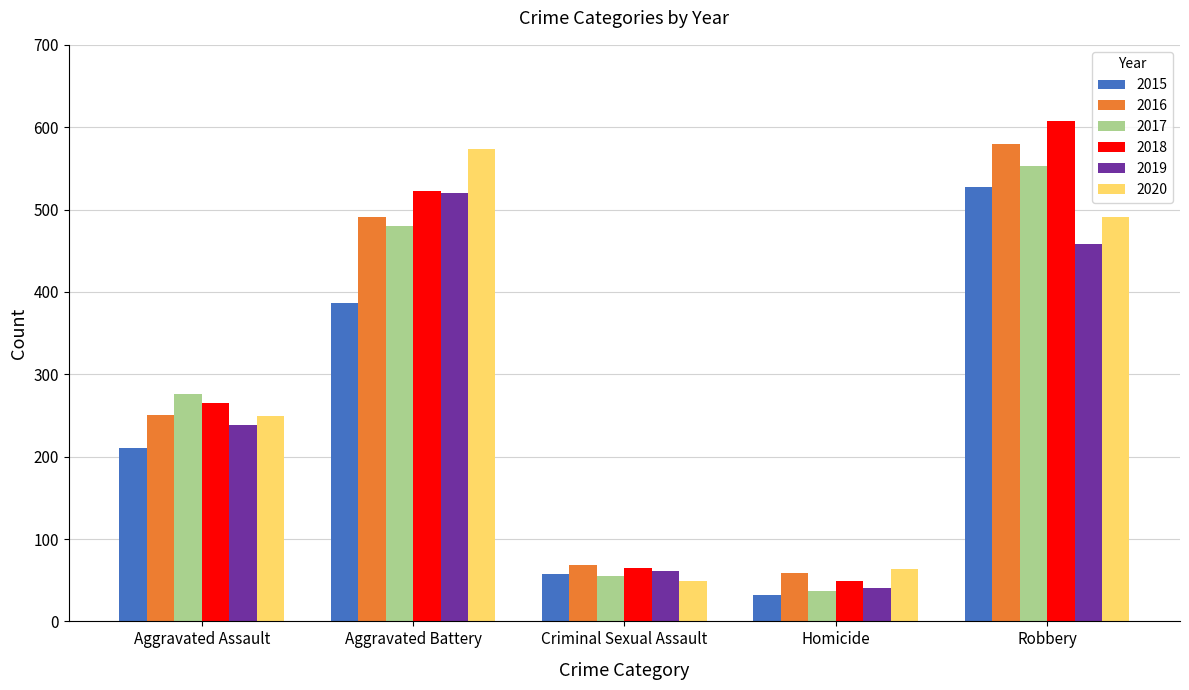

Reading right to left, extract all data points from this chart.

2015: Robbery=527	Homicide=32	Criminal Sexual Assault=58	Aggravated Battery=387	Aggravated Assault=210
2016: Robbery=579	Homicide=59	Criminal Sexual Assault=69	Aggravated Battery=491	Aggravated Assault=250
2017: Robbery=553	Homicide=37	Criminal Sexual Assault=55	Aggravated Battery=480	Aggravated Assault=276
2018: Robbery=608	Homicide=49	Criminal Sexual Assault=65	Aggravated Battery=522	Aggravated Assault=265
2019: Robbery=458	Homicide=40	Criminal Sexual Assault=61	Aggravated Battery=520	Aggravated Assault=238
2020: Robbery=491	Homicide=63	Criminal Sexual Assault=49	Aggravated Battery=574	Aggravated Assault=249